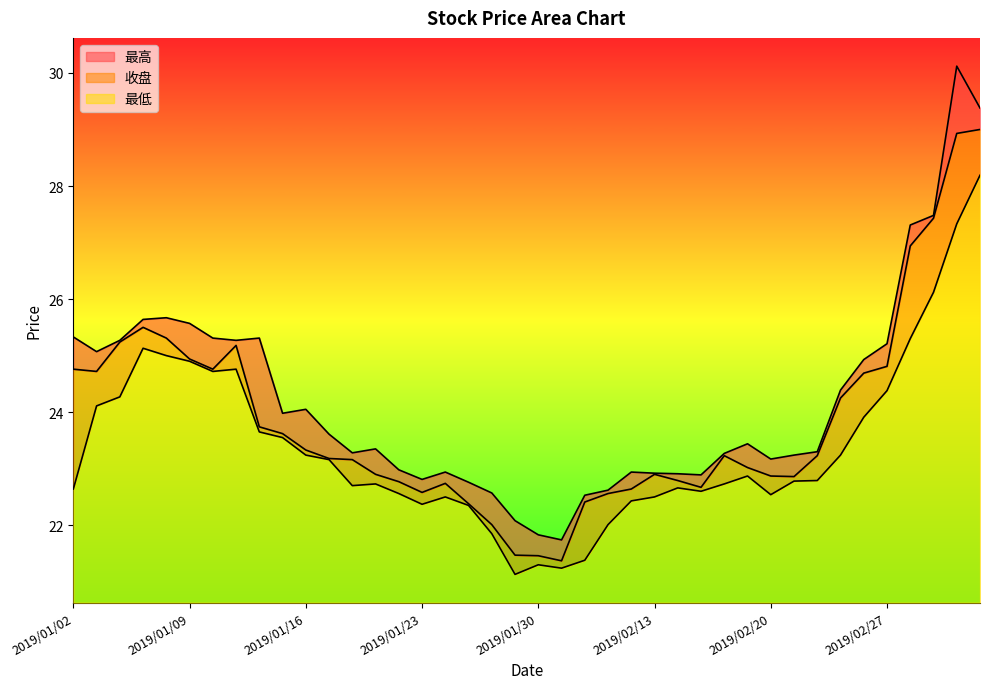

Does the chart display data point markers on the line(s)?

No